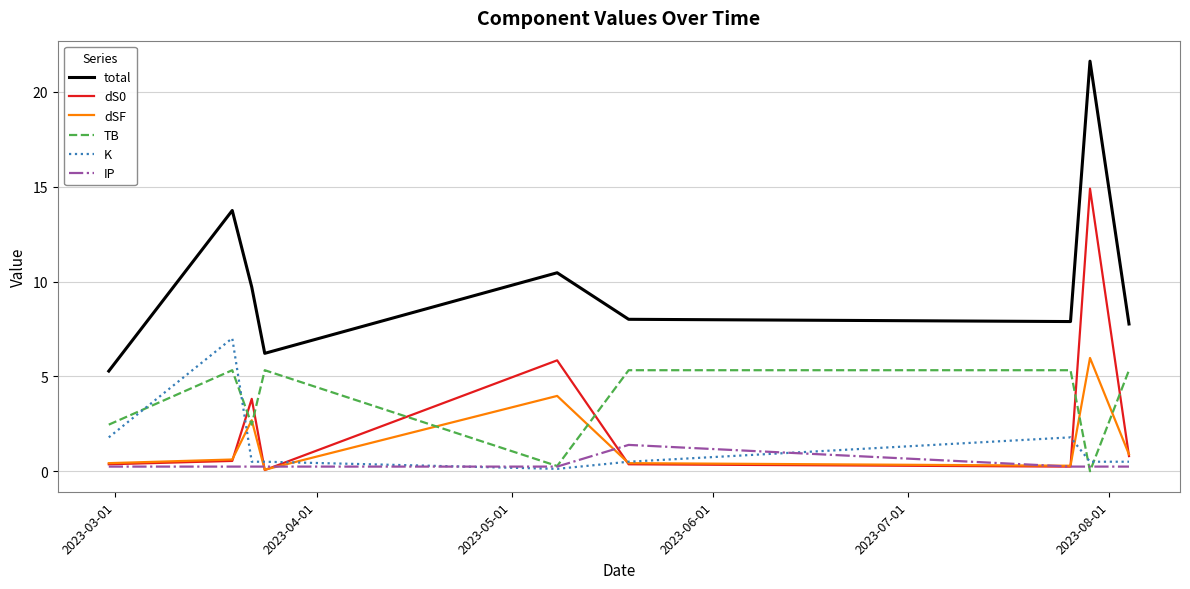

What is the maximum value for dS0?

14.9